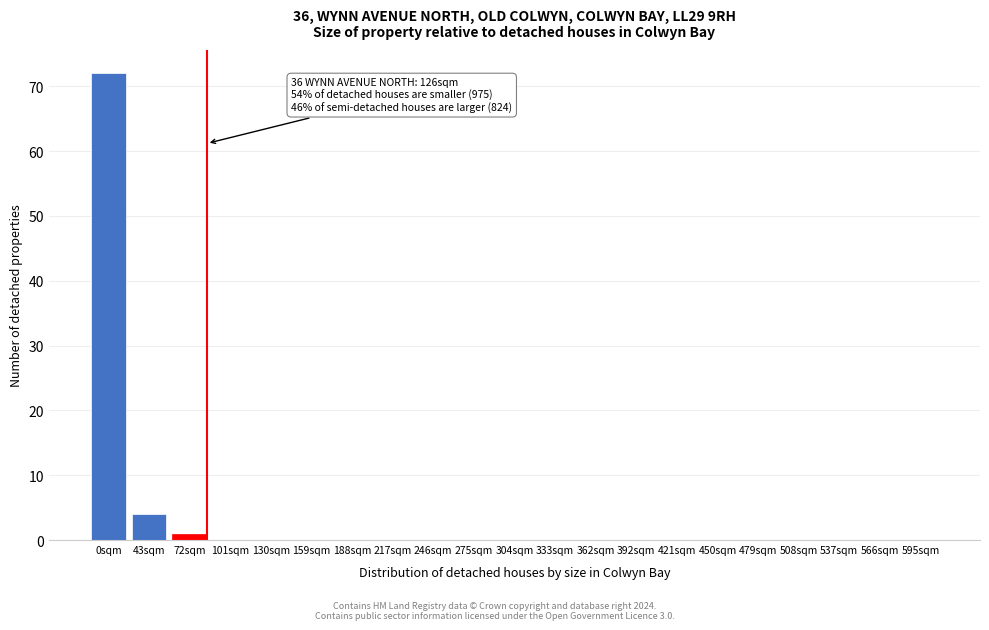

Reading left to right, transcribe all the data shown in this chart.

0sqm=72	43sqm=4	72sqm=1	101sqm=0	130sqm=0	159sqm=0	188sqm=0	217sqm=0	246sqm=0	275sqm=0	304sqm=0	333sqm=0	362sqm=0	392sqm=0	421sqm=0	450sqm=0	479sqm=0	508sqm=0	537sqm=0	566sqm=0	595sqm=0